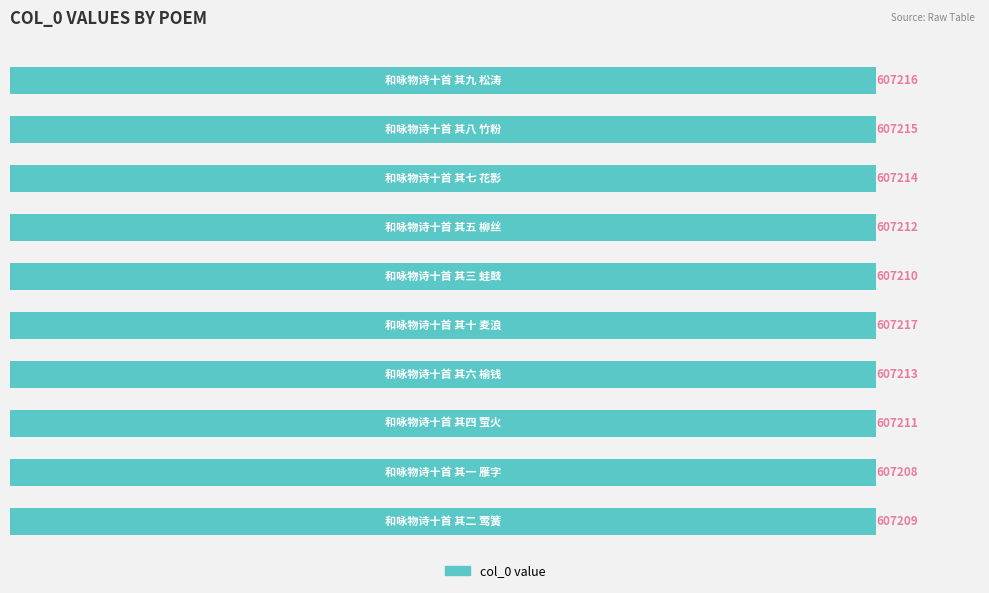

What is the sum of all values?

6072125